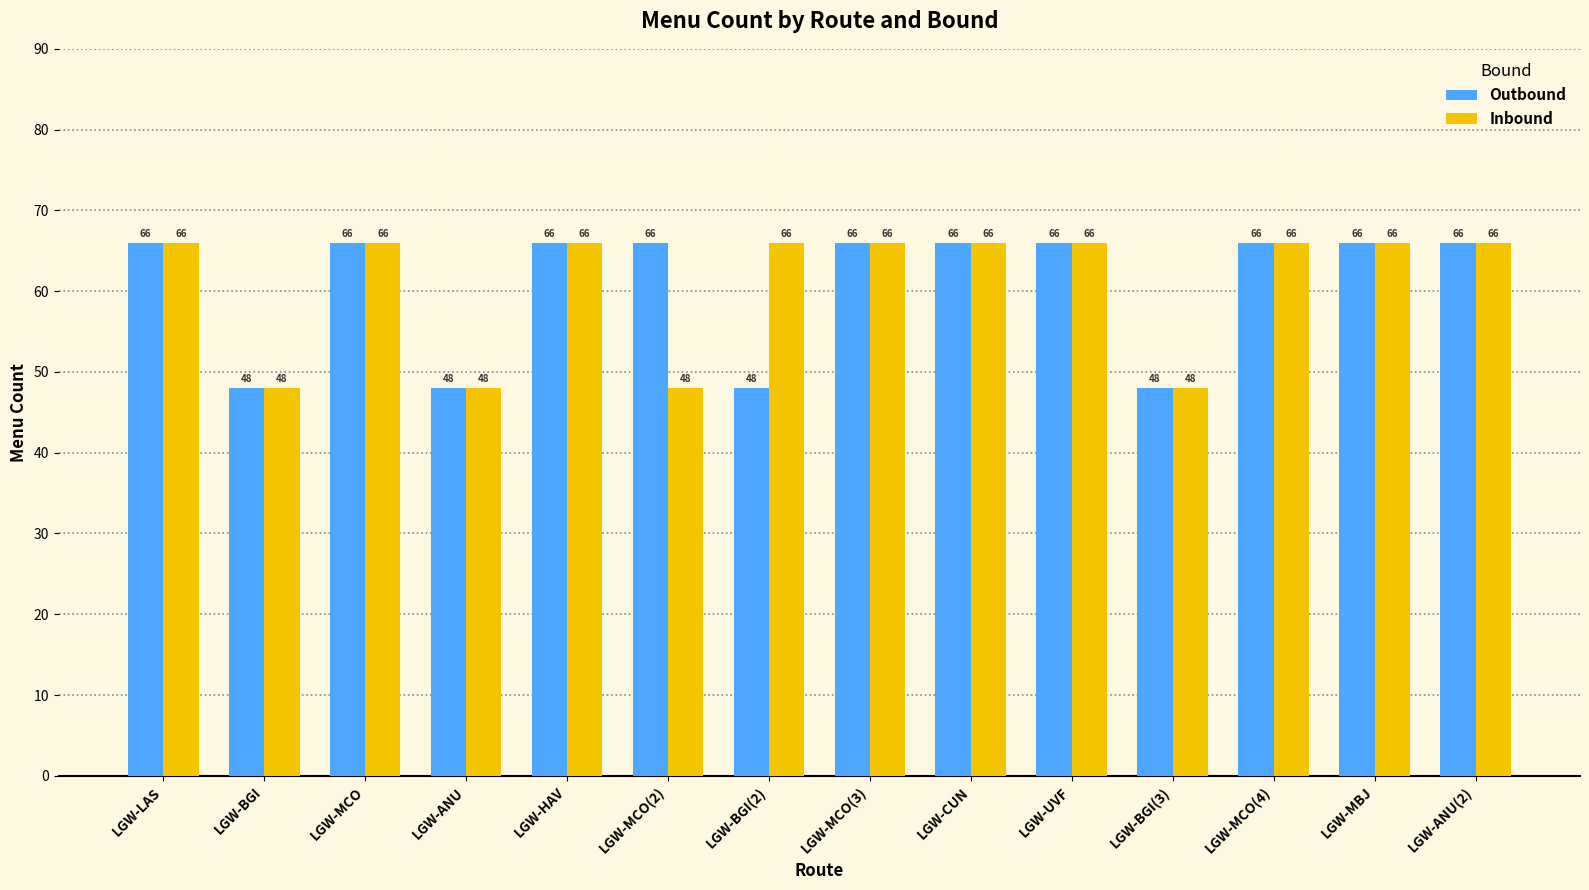

Is it true that Outbound equals 23 at LGW-MCO(4)?

False